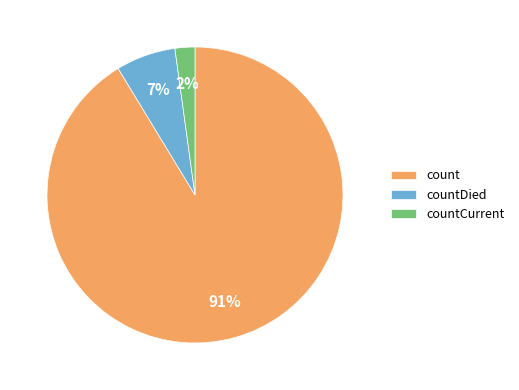

Which has a higher value, countCurrent or count?

count